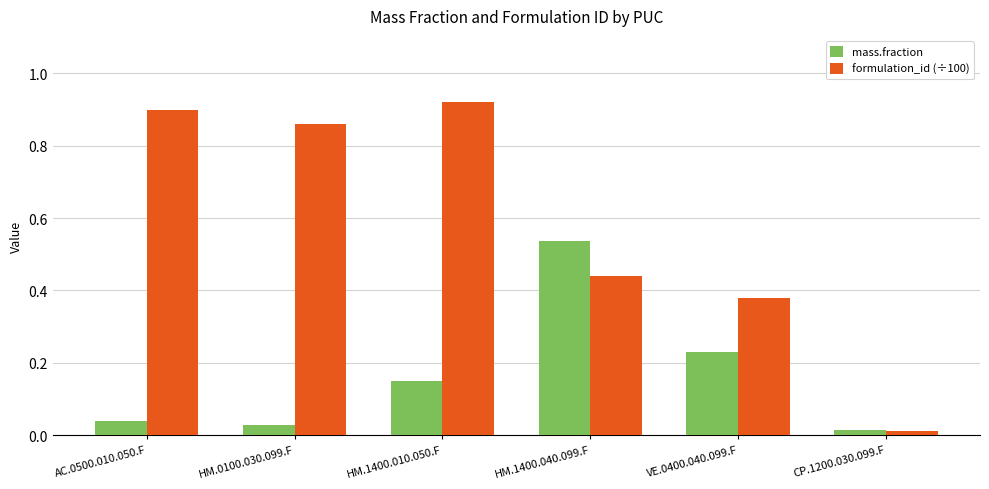

At which category is the sum across all series the highest?

HM.1400.010.050.F